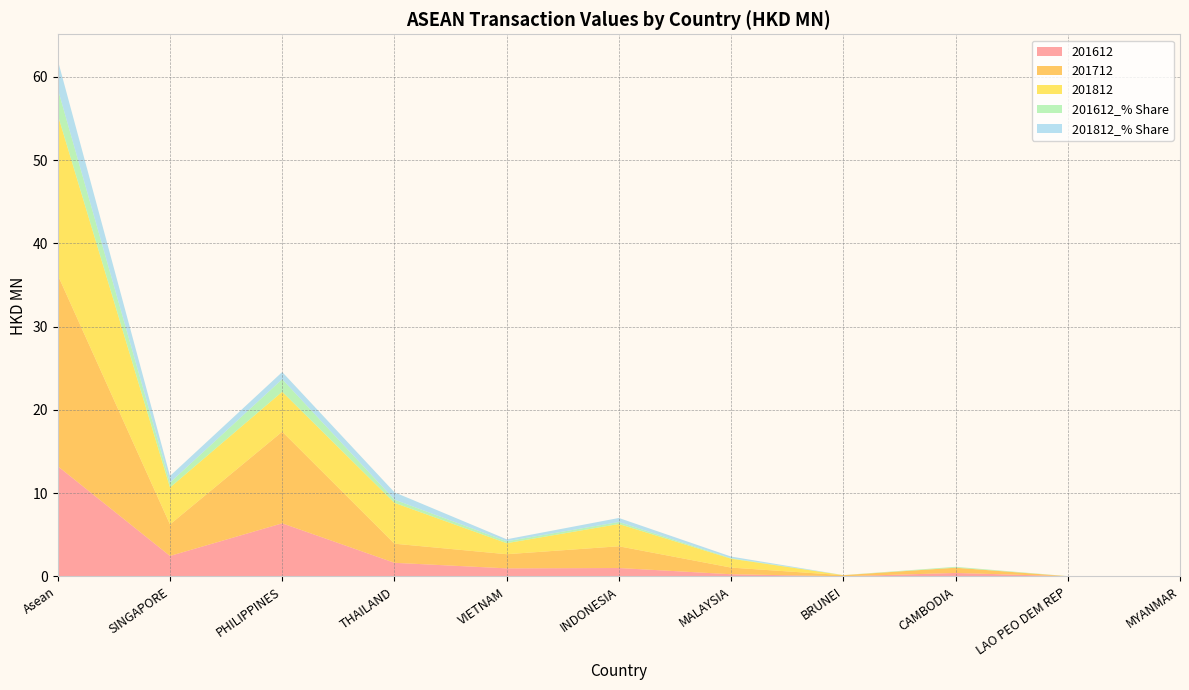

Reading left to right, list all the values displayed in this chart.

201612: Asean=13.2	SINGAPORE=2.5	PHILIPPINES=6.4	THAILAND=1.6	VIETNAM=1.0	INDONESIA=1.0	MALAYSIA=0.3	BRUNEI=0.0	CAMBODIA=0.4	LAO PEO DEM REP=0.0	MYANMAR=0.0
201712: Asean=23.0	SINGAPORE=3.8	PHILIPPINES=11.0	THAILAND=2.3	VIETNAM=1.7	INDONESIA=2.6	MALAYSIA=0.8	BRUNEI=0.1	CAMBODIA=0.6	LAO PEO DEM REP=0.0	MYANMAR=0.0
201812: Asean=19.2	SINGAPORE=4.4	PHILIPPINES=4.8	THAILAND=4.9	VIETNAM=1.3	INDONESIA=2.7	MALAYSIA=1.1	BRUNEI=0.0	CAMBODIA=0.0	LAO PEO DEM REP=0.0	MYANMAR=0.0
201612_% Share: Asean=3.1	SINGAPORE=0.6	PHILIPPINES=1.5	THAILAND=0.4	VIETNAM=0.2	INDONESIA=0.2	MALAYSIA=0.1	BRUNEI=0.0	CAMBODIA=0.1	LAO PEO DEM REP=0.0	MYANMAR=0.0
201812_% Share: Asean=3.5	SINGAPORE=0.8	PHILIPPINES=0.9	THAILAND=0.9	VIETNAM=0.2	INDONESIA=0.5	MALAYSIA=0.2	BRUNEI=0.0	CAMBODIA=0.0	LAO PEO DEM REP=0.0	MYANMAR=0.0